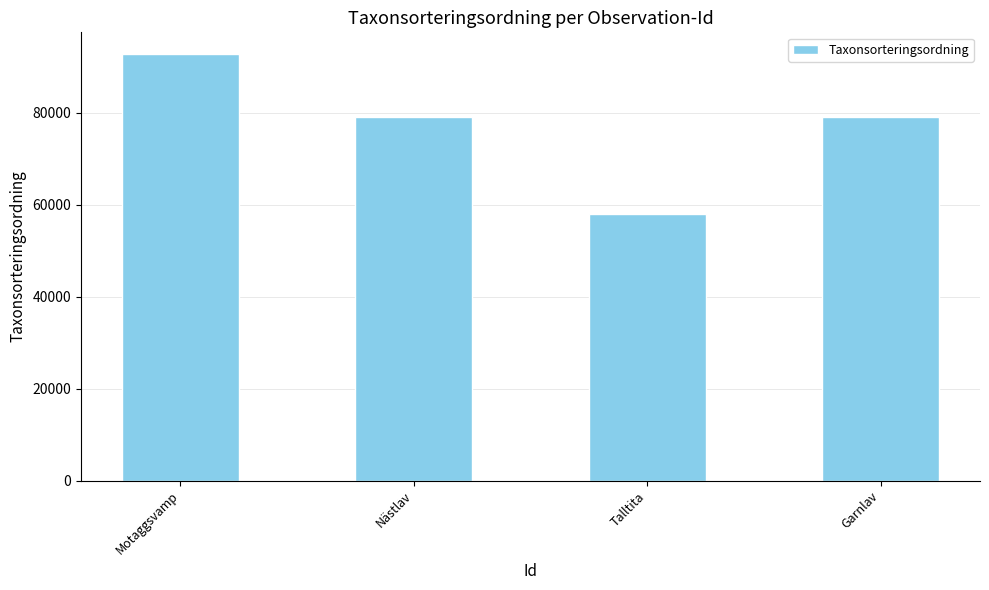

How many bars are there in total?

4